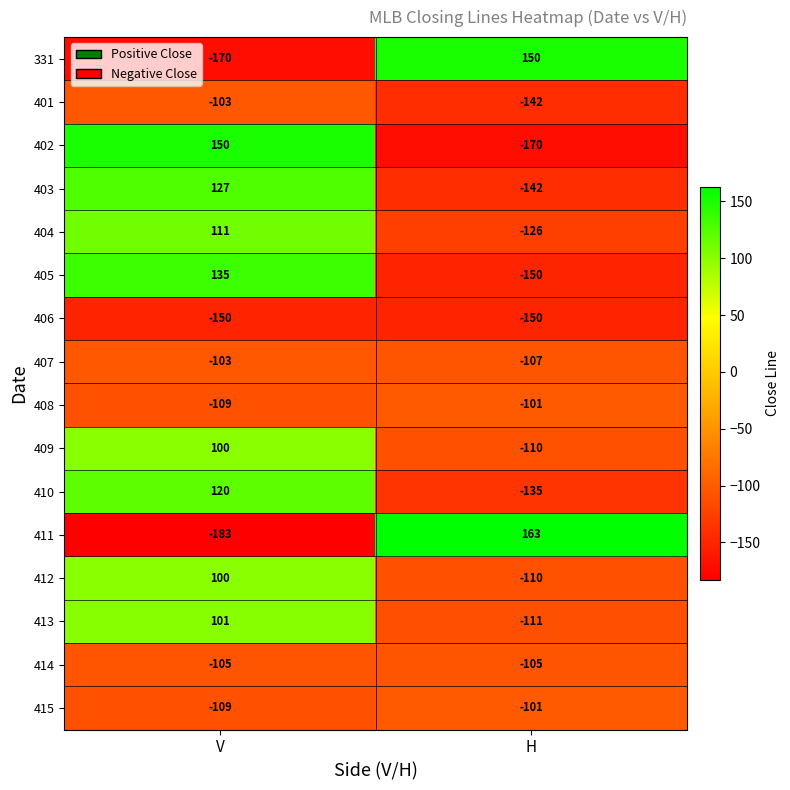

At which category is the sum across all series the highest?

V